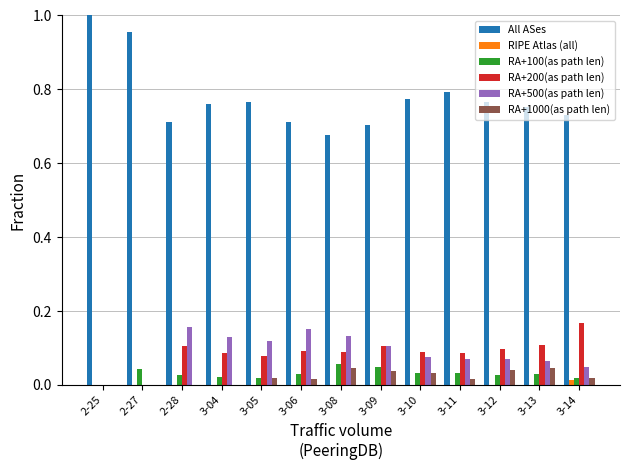

What is the sum of all All ASes values?

10.1